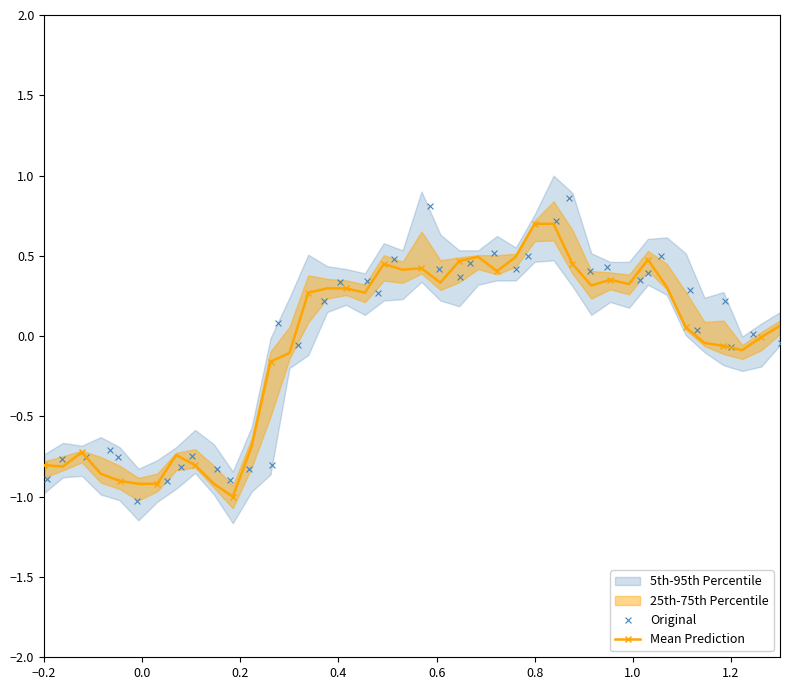

Which series has the widest spread of Y values?

Original